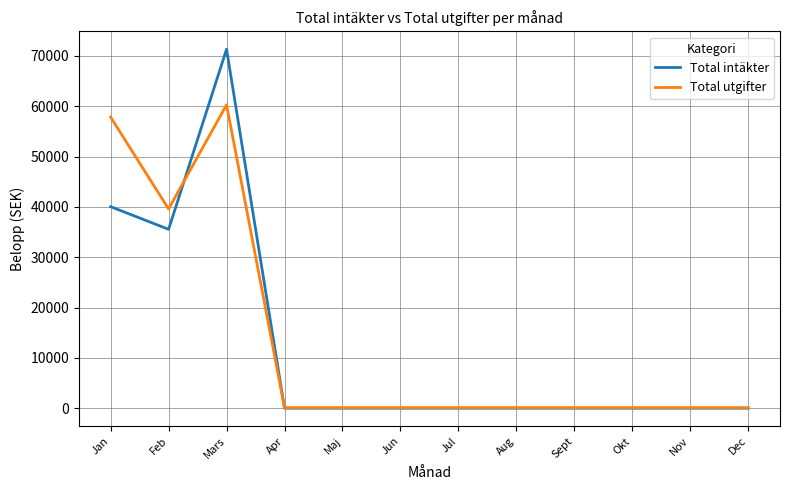

The value of Total intäkter at Maj is 45079. True or false?

False